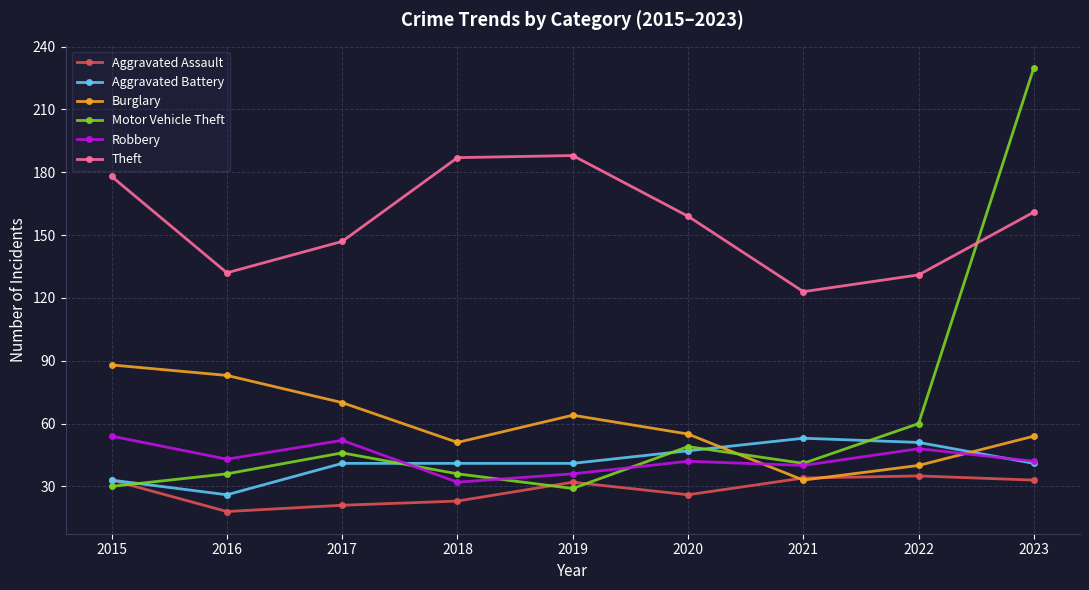

Reading right to left, extract all data points from this chart.

Aggravated Assault: 2023=33	2022=35	2021=34	2020=26	2019=32	2018=23	2017=21	2016=18	2015=33
Aggravated Battery: 2023=41	2022=51	2021=53	2020=47	2019=41	2018=41	2017=41	2016=26	2015=33
Burglary: 2023=54	2022=40	2021=33	2020=55	2019=64	2018=51	2017=70	2016=83	2015=88
Motor Vehicle Theft: 2023=230	2022=60	2021=41	2020=49	2019=29	2018=36	2017=46	2016=36	2015=30
Robbery: 2023=42	2022=48	2021=40	2020=42	2019=36	2018=32	2017=52	2016=43	2015=54
Theft: 2023=161	2022=131	2021=123	2020=159	2019=188	2018=187	2017=147	2016=132	2015=178